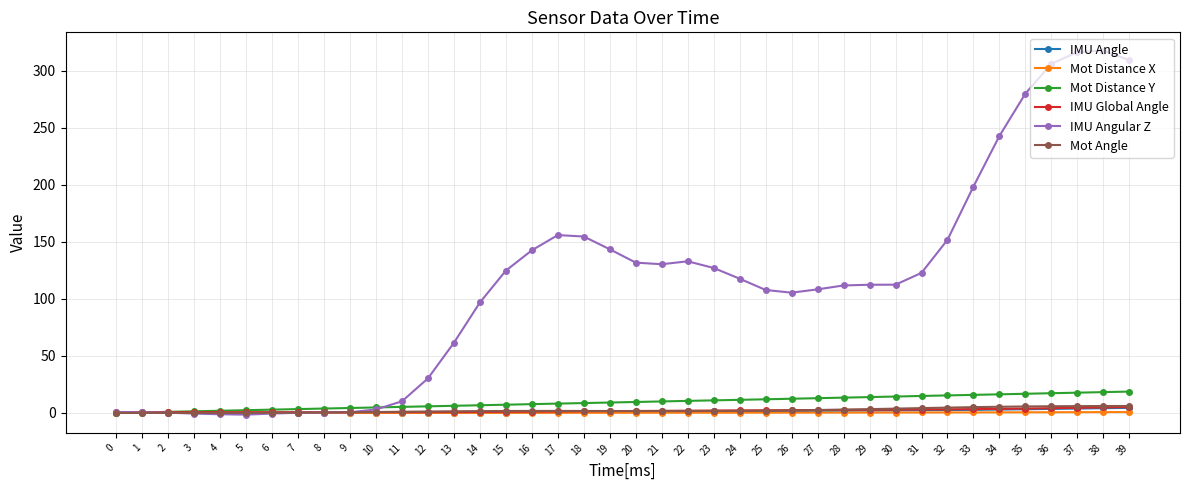

At how many categories does at least one series exceed 92?

26